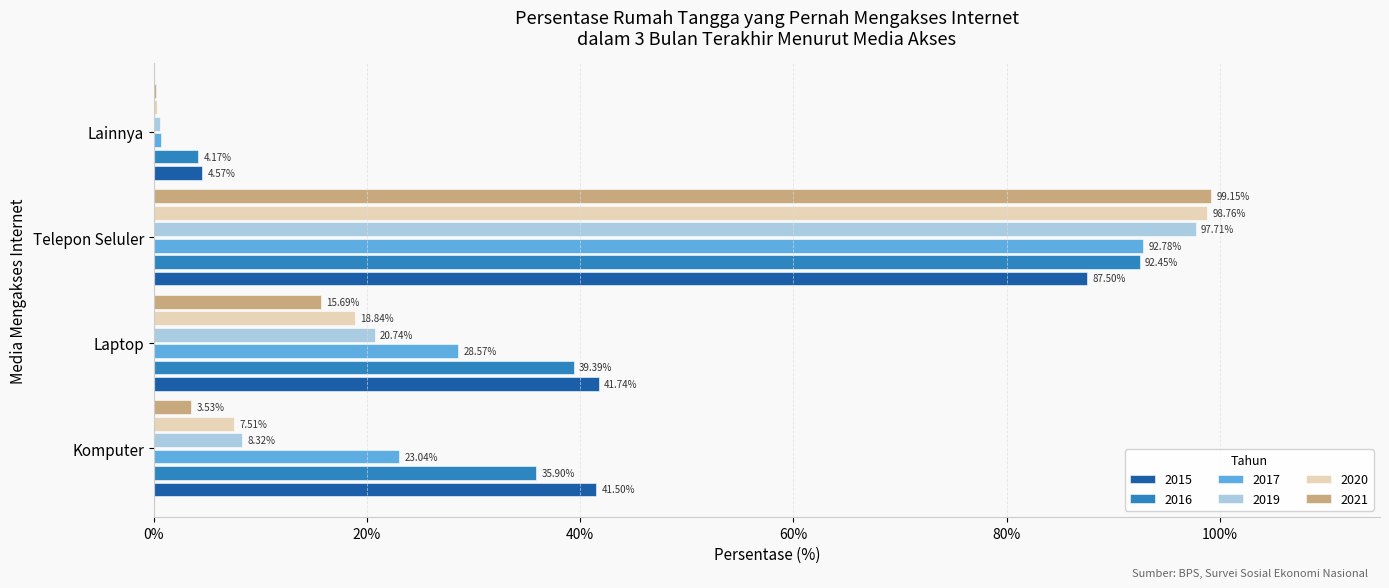

True or false: 2015 has a value of 41.7 at Laptop.

True